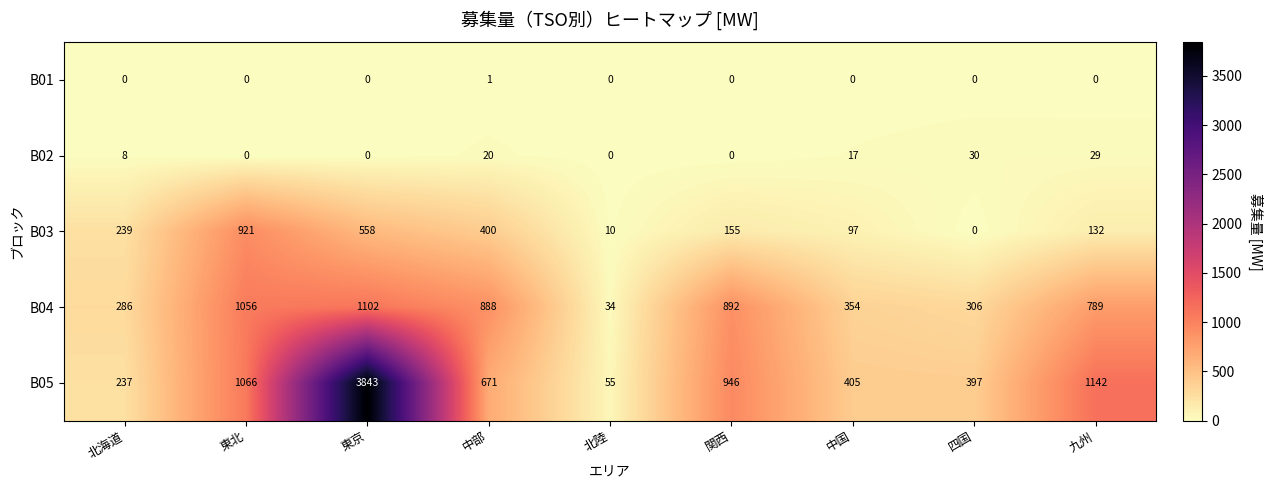

Which series has the widest spread of values?

B05